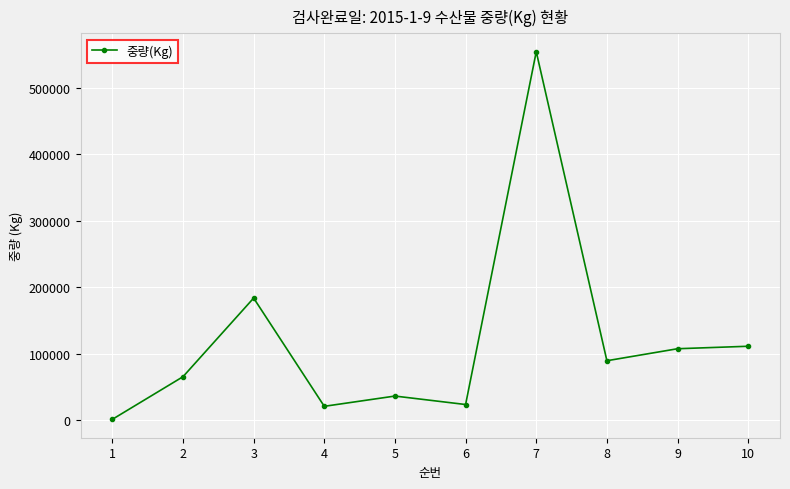

Is it true that the value at 9 is 107880?

True